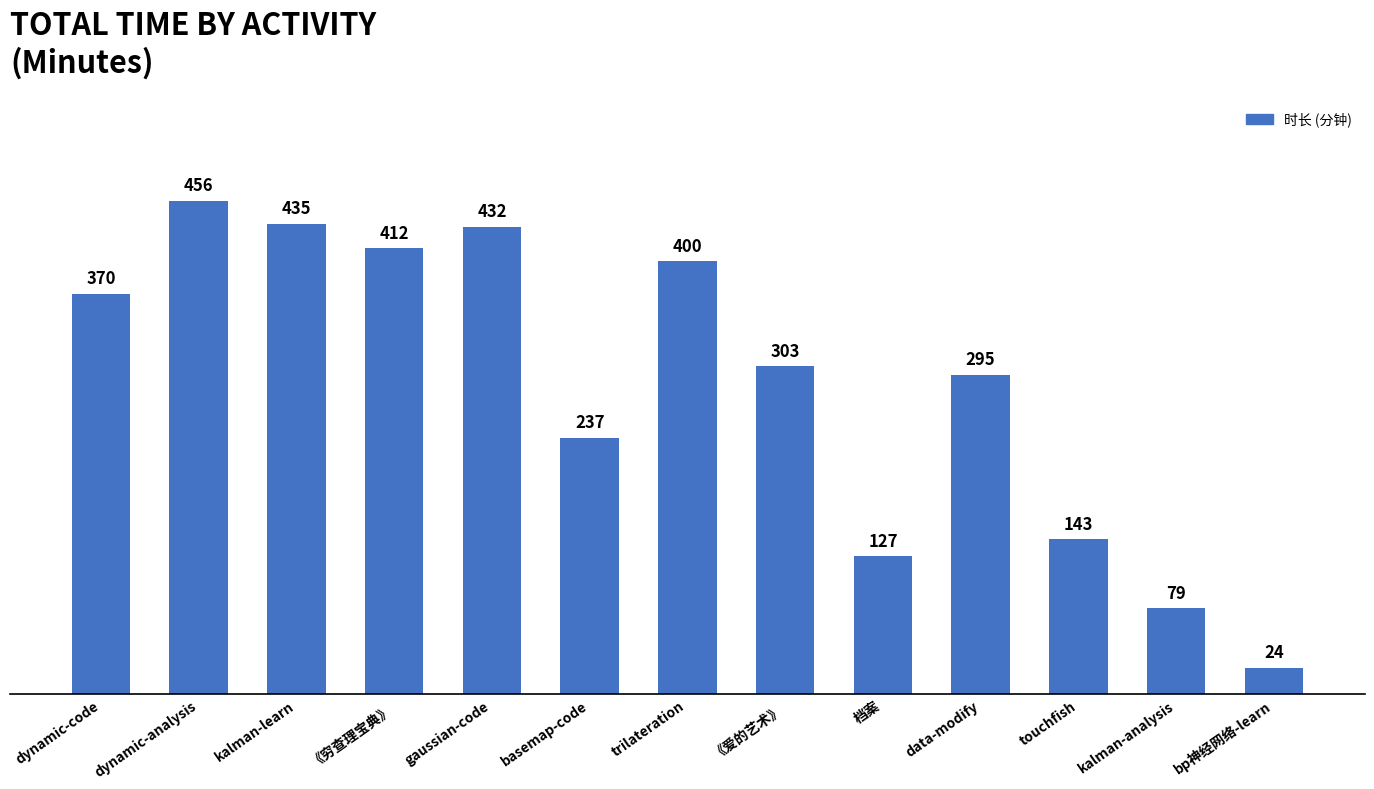

How many data points does each series have?

13